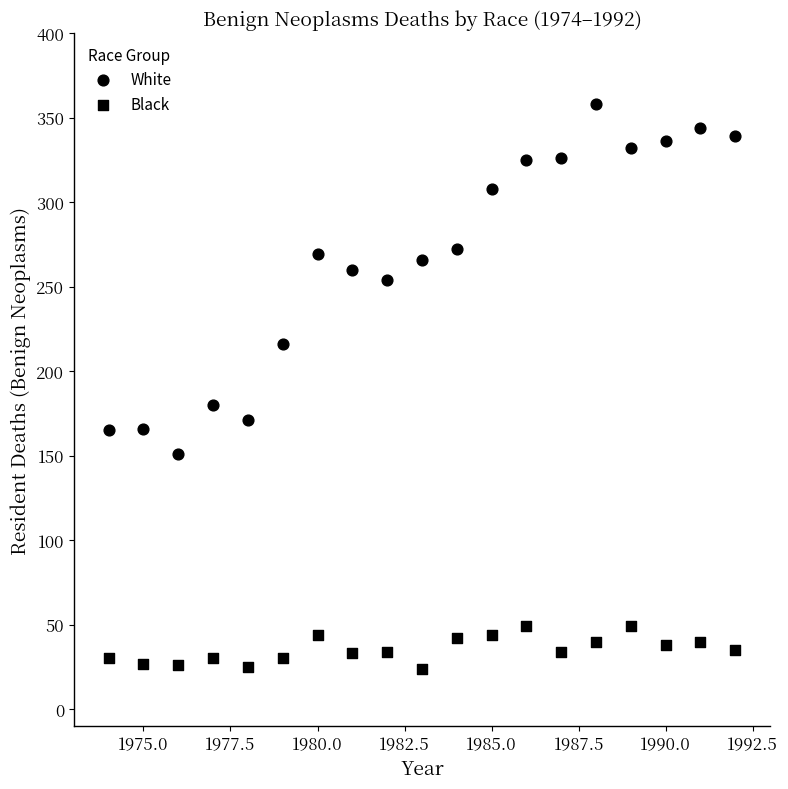

How many points are shown in the scatter plot?

38